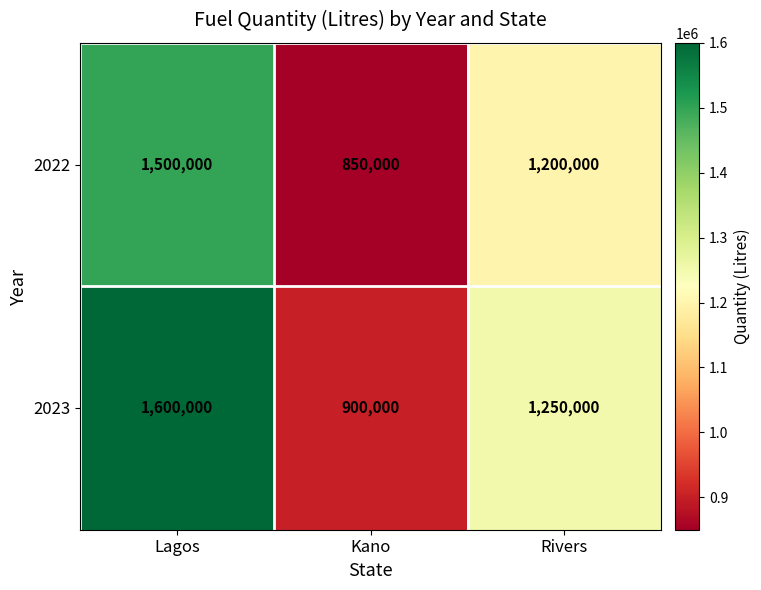

What is the sum of the 2023 values at Kano and Lagos?

2500000